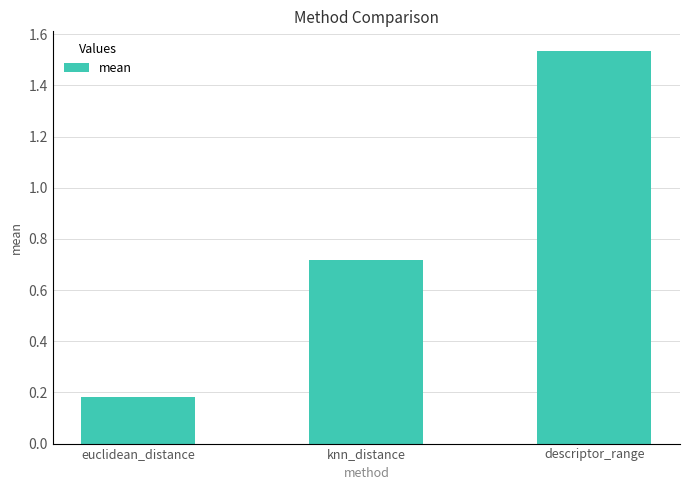

Is it true that the value at euclidean_distance is 0.1?

False